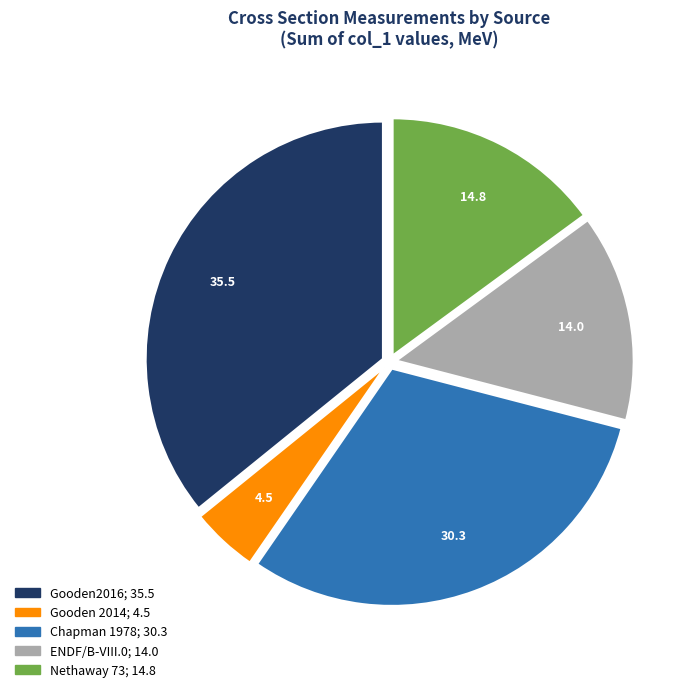

What is the largest slice in the pie chart?

Gooden2016